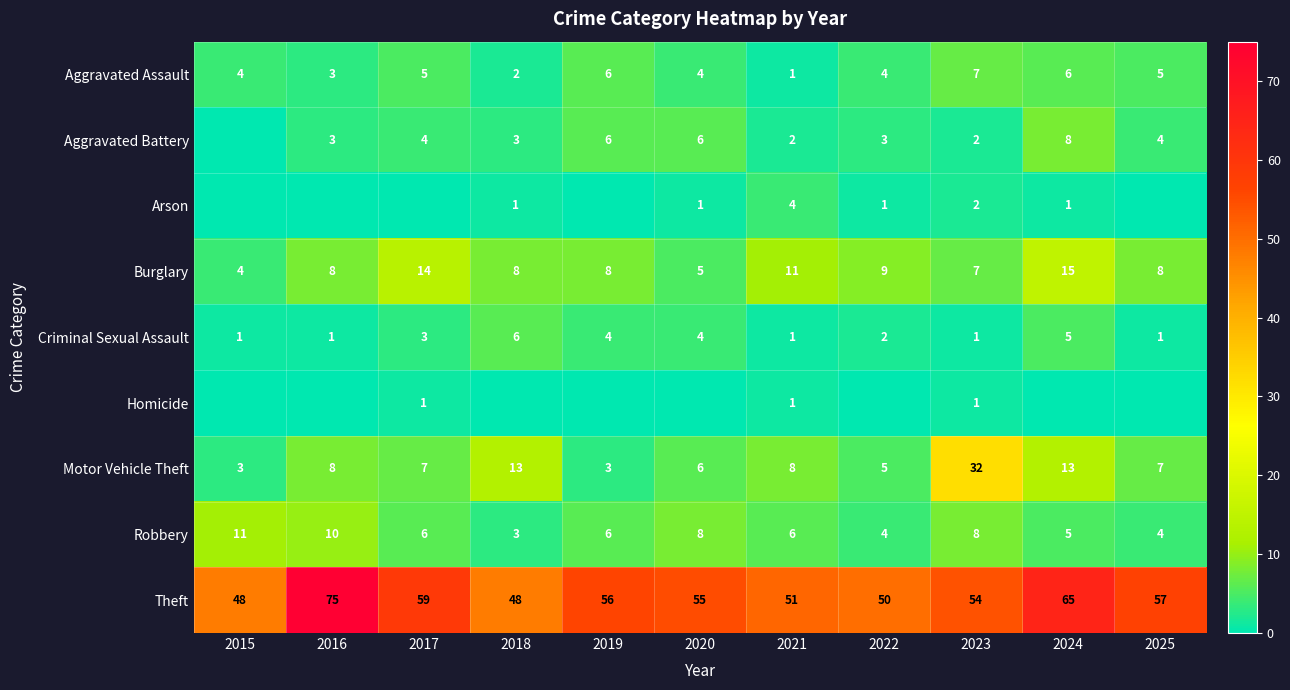

What is the lowest value of the Aggravated Assault series?

1